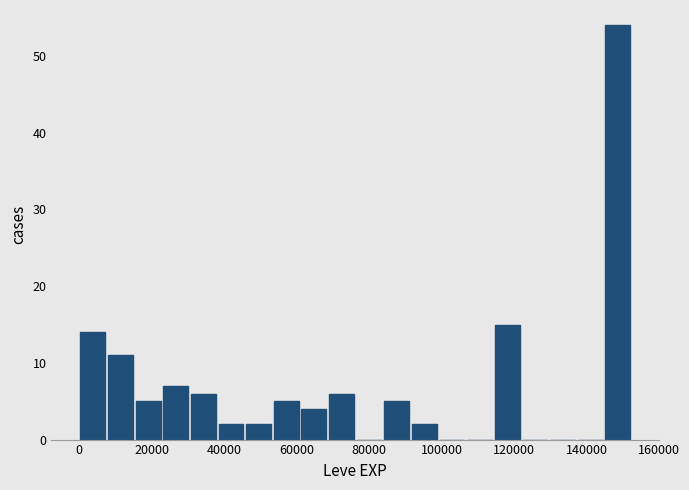

Around what value on the x-axis is the tallest bar? Give the approximate position of its centre, as read against the axis.

148000